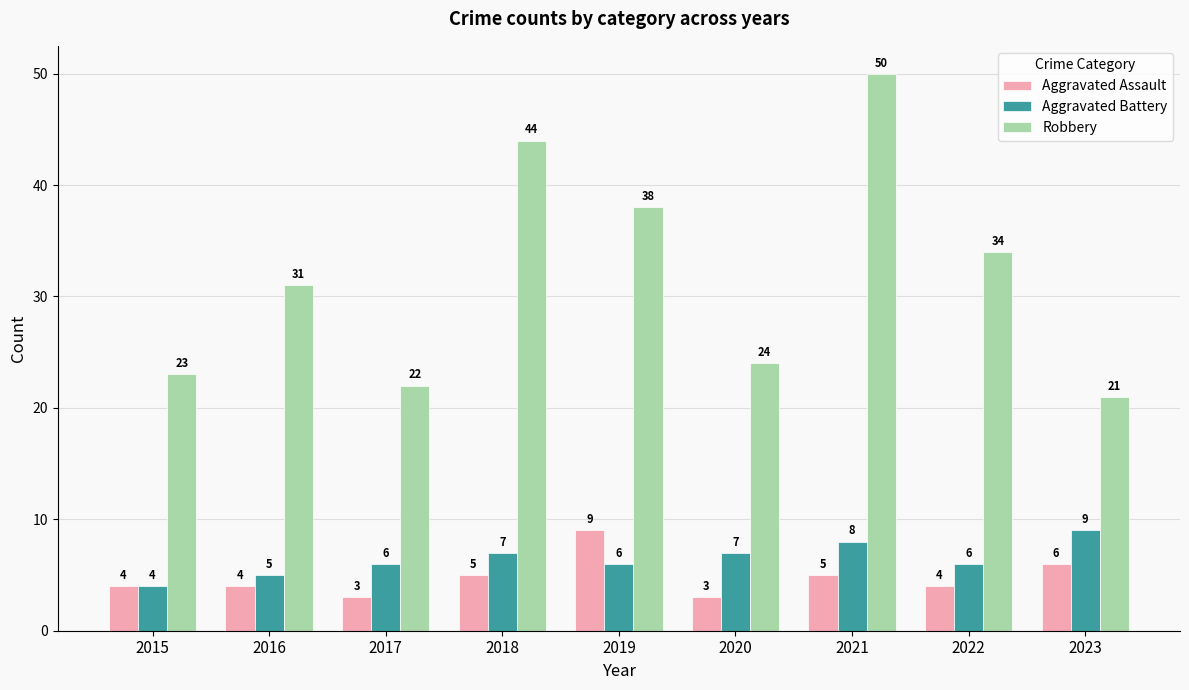

Reading left to right, what are all the values shown in this chart?

Aggravated Assault: 4	4	3	5	9	3	5	4	6
Aggravated Battery: 4	5	6	7	6	7	8	6	9
Robbery: 23	31	22	44	38	24	50	34	21